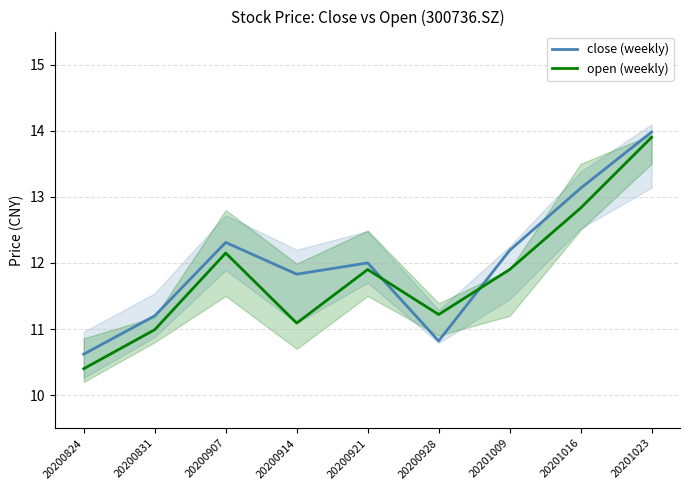

Which category has the lowest value across all series?

20200824